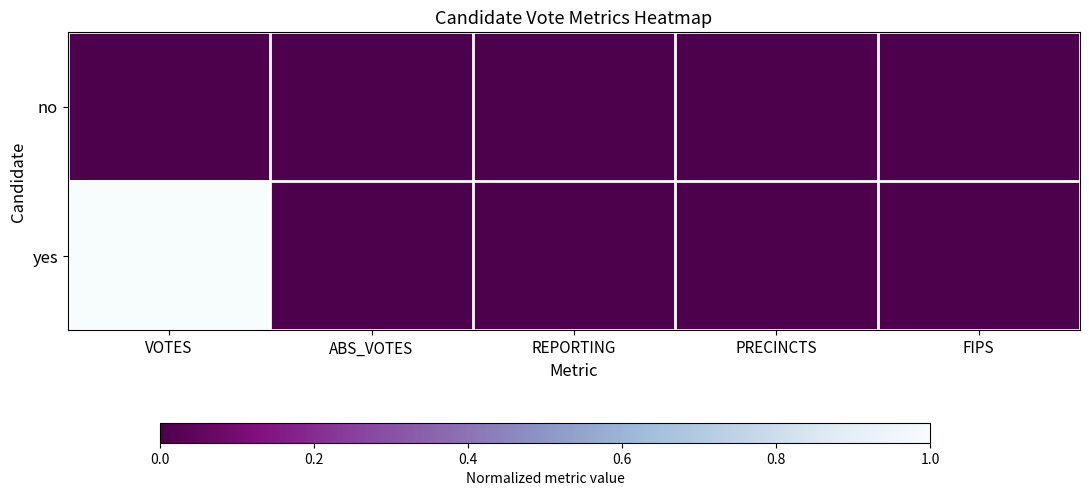

Which has a higher value, FIPS or VOTES?

FIPS